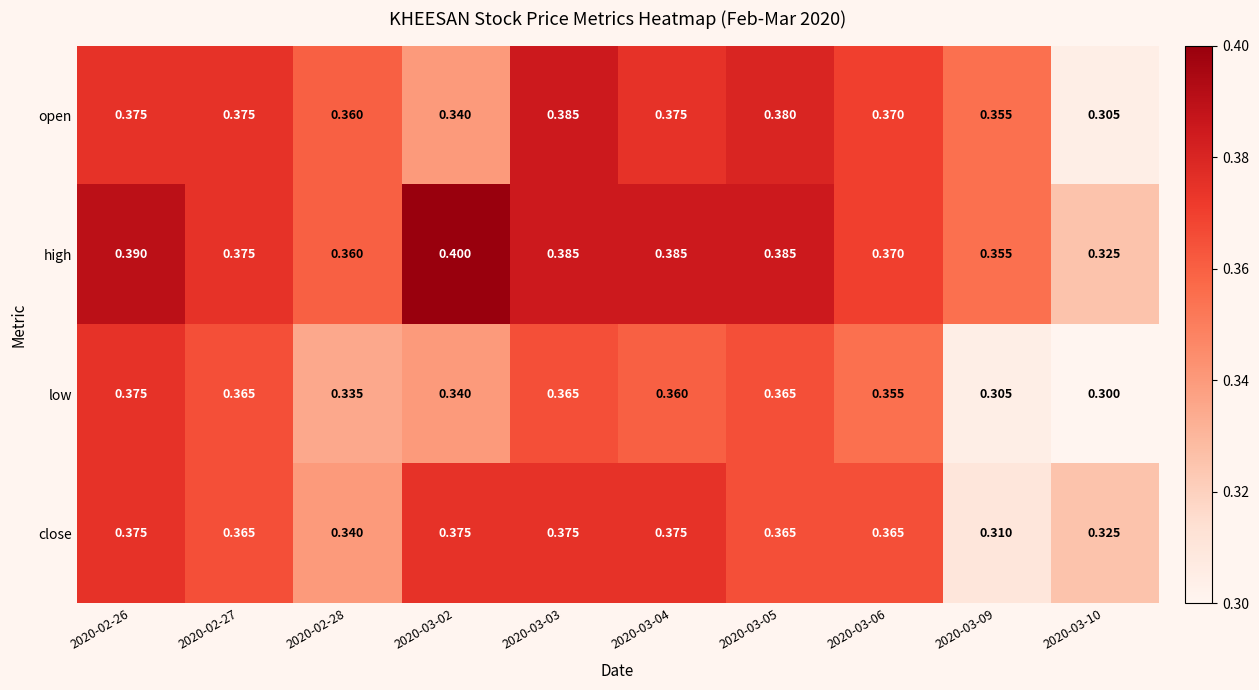

Is the value of open at 2020-03-05 greater than the value of high at 2020-03-02?

No